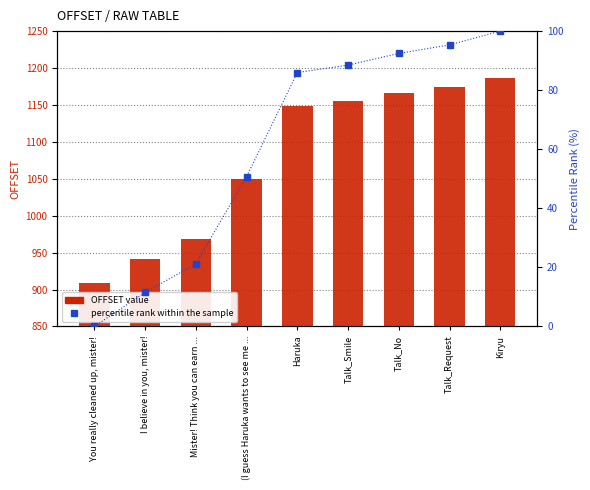

How many positive values does the percentile rank within the sample series have?

8